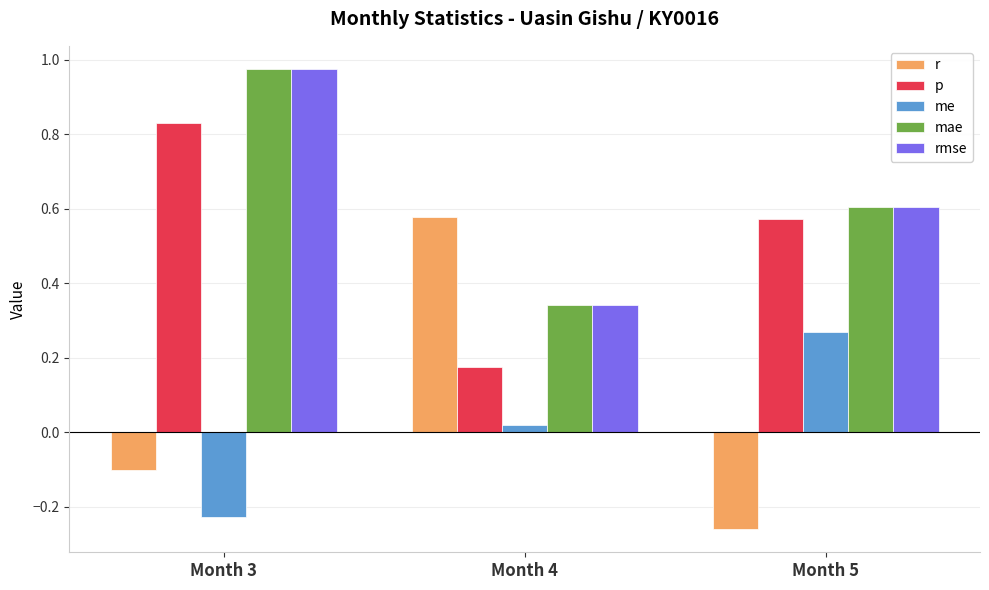

Where is rmse nearest to the value 0?

Month 4